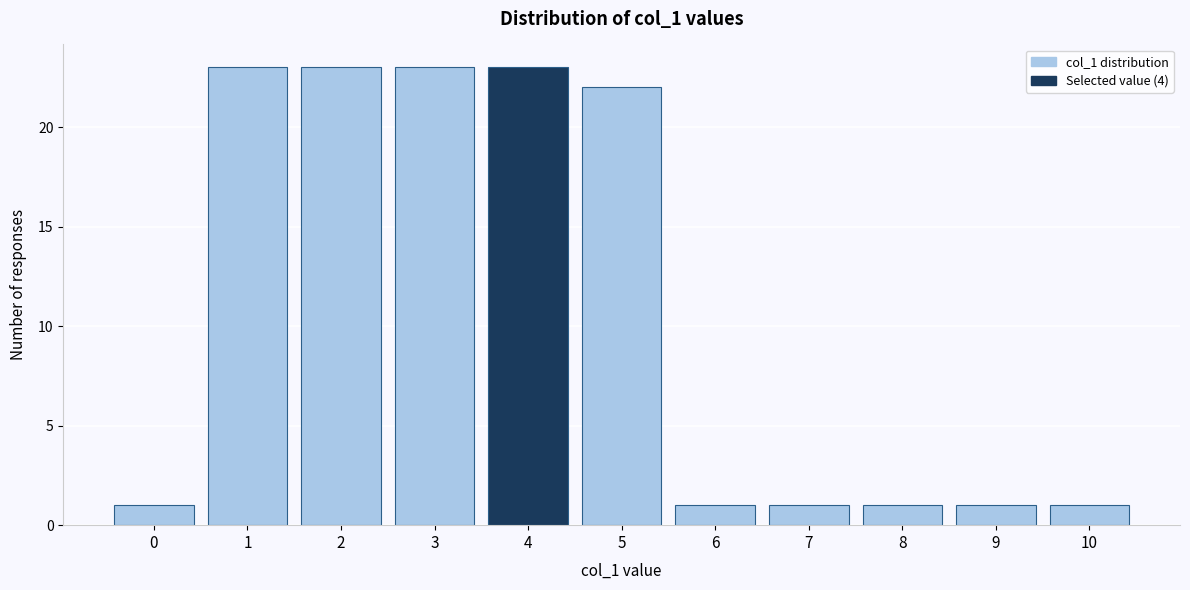

Reading left to right, list all the values displayed in this chart.

0=1	1=23	2=23	3=23	4=23	5=22	6=1	7=1	8=1	9=1	10=1